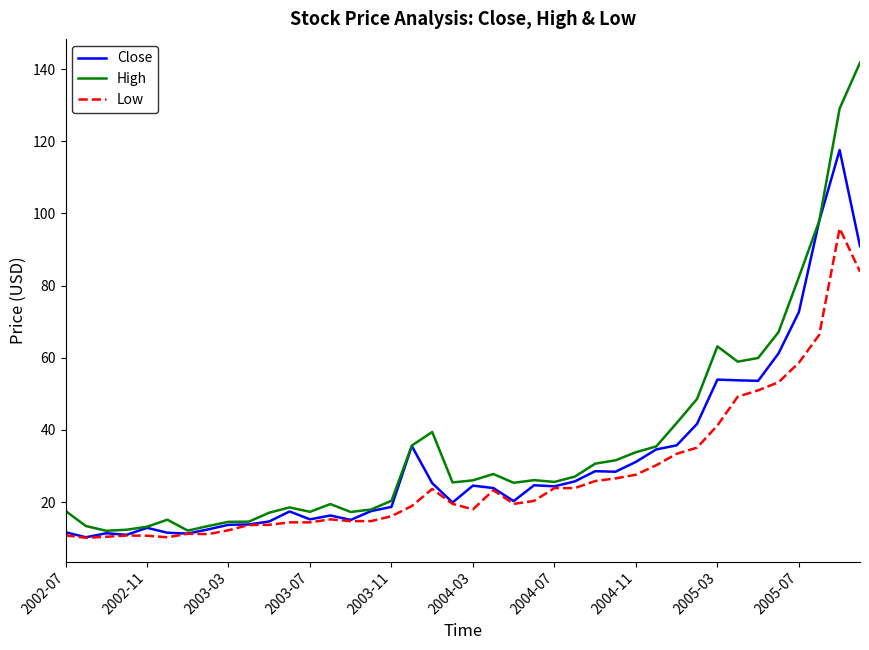

What is the highest value of the Close series?

117.6